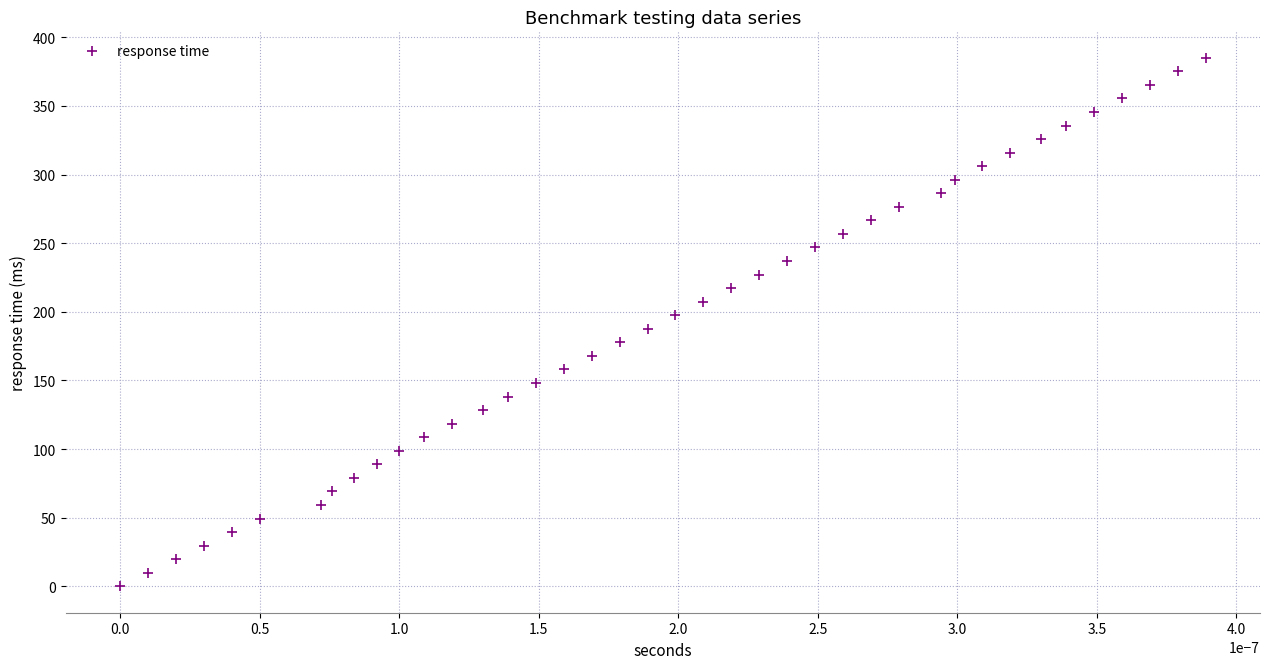

What is the range of Y values (max minus min)?

385.1